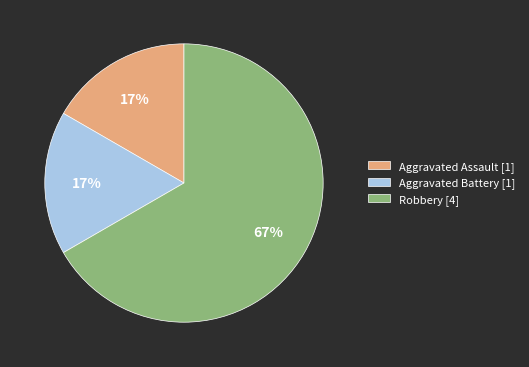

Is Robbery [4] the majority of the pie?

Yes